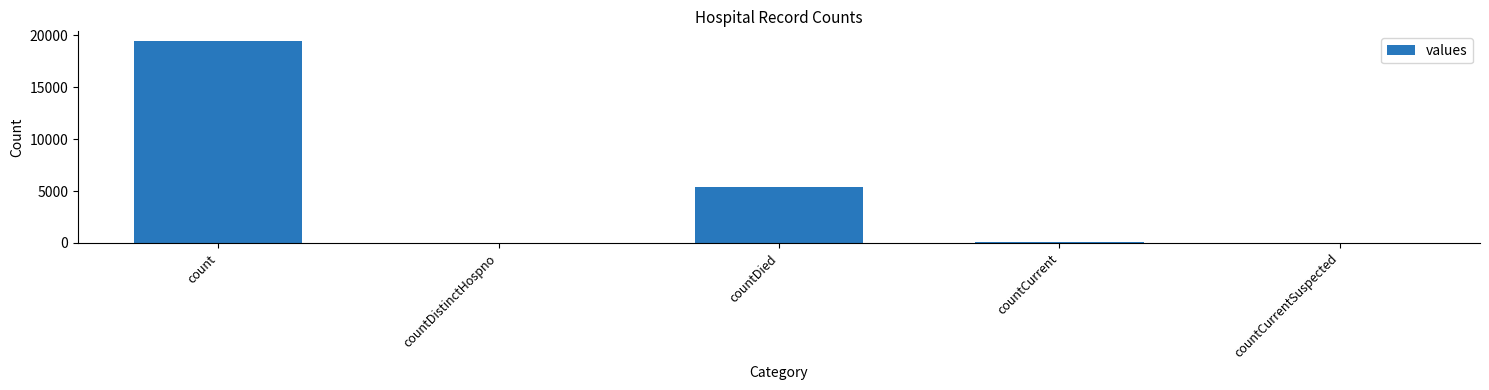

At which category does the chart reach its peak across all series?

count